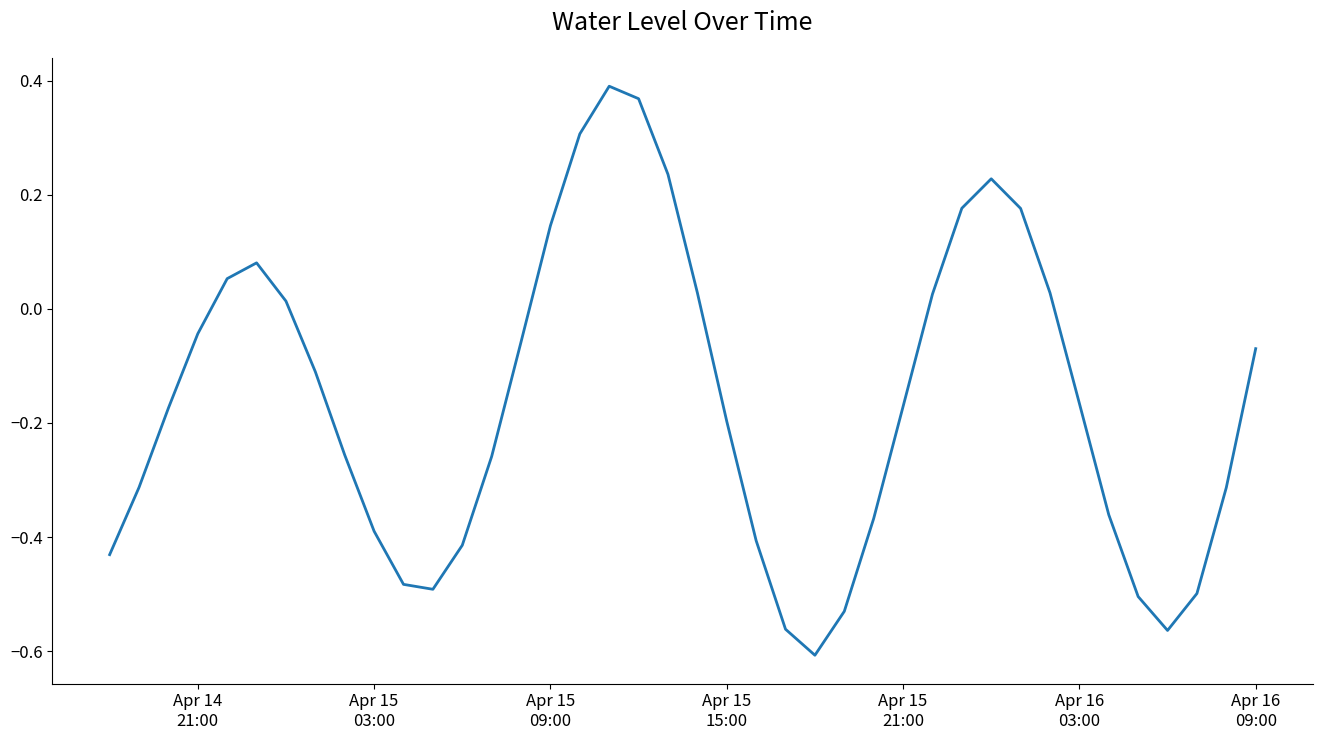

What is the difference between the maximum and minimum values?

1.0